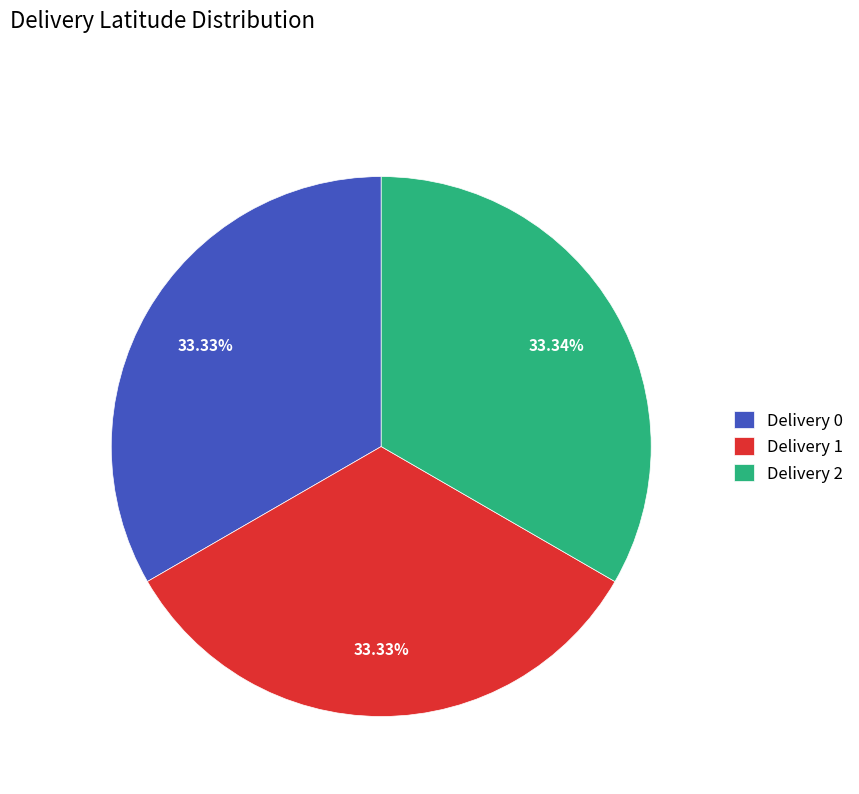

Does any single category account for the majority?

No